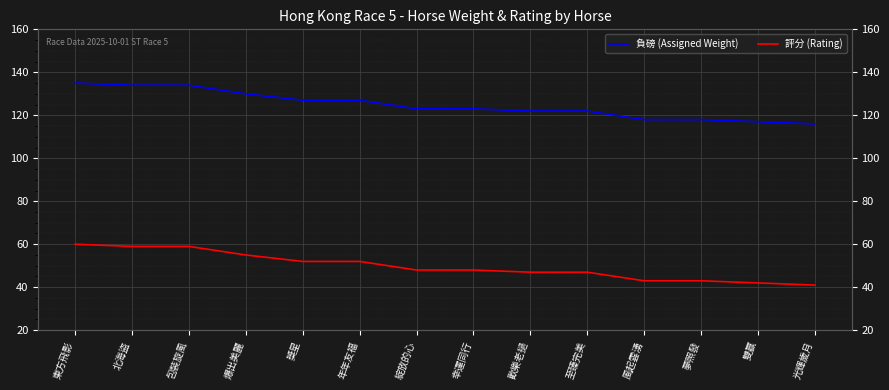

What is the greatest value displayed?

135